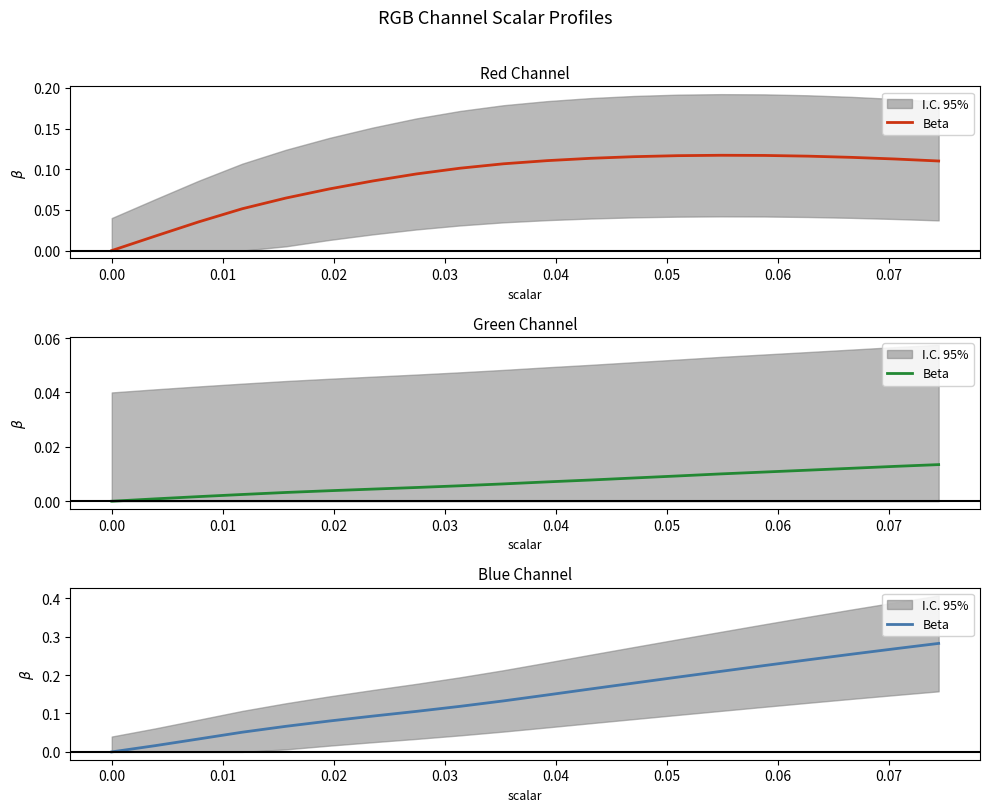

True or false: the data shows 0.0 at 0.01.

False